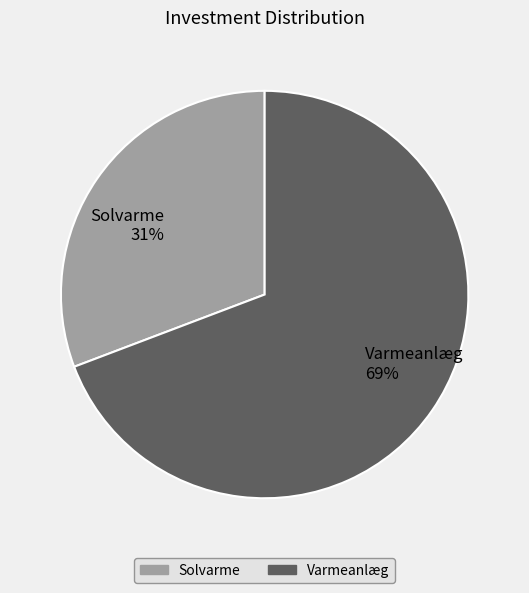

True or false: Solvarme accounts for 31% of the total.

True